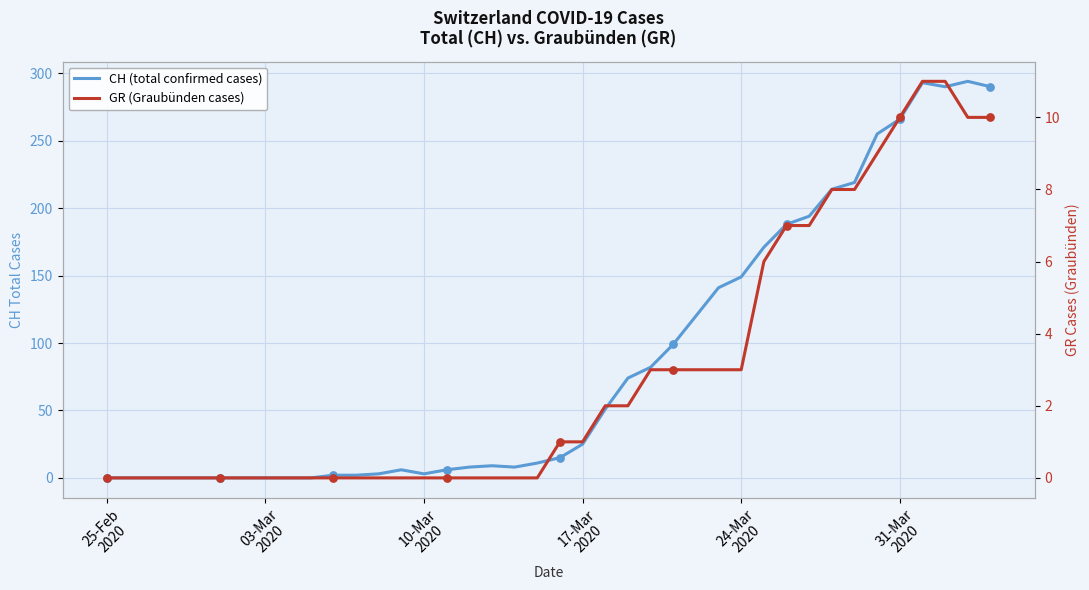

Which series has the widest spread of Y values?

CH (total confirmed cases)